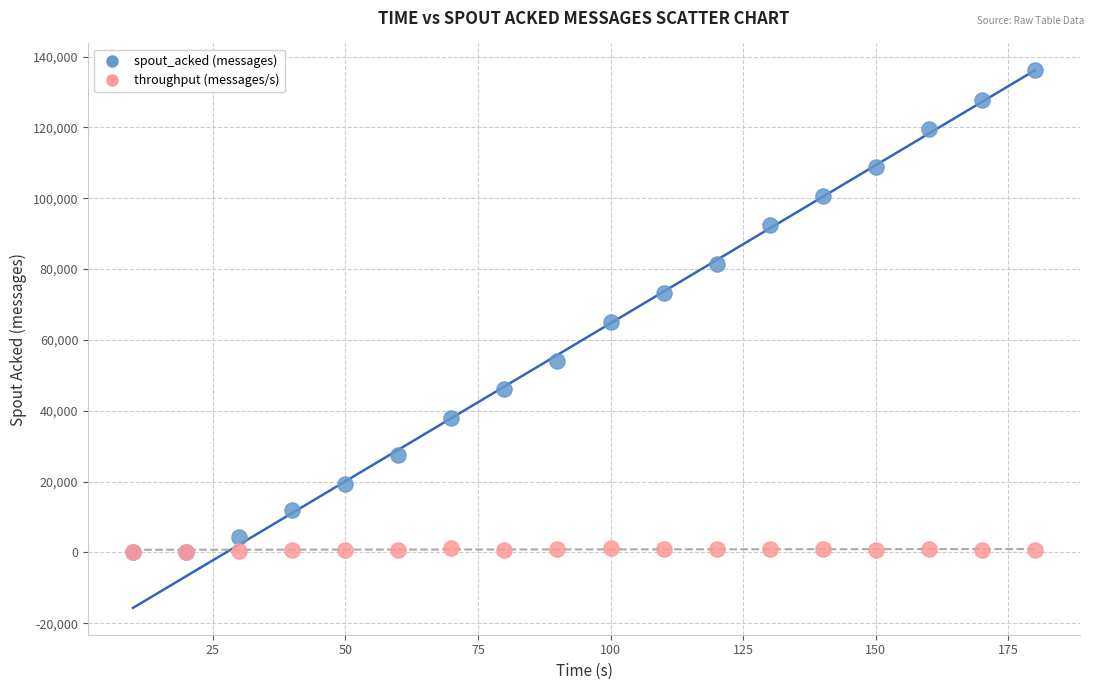

Which series has the largest Y range (max minus min)?

spout_acked (messages)